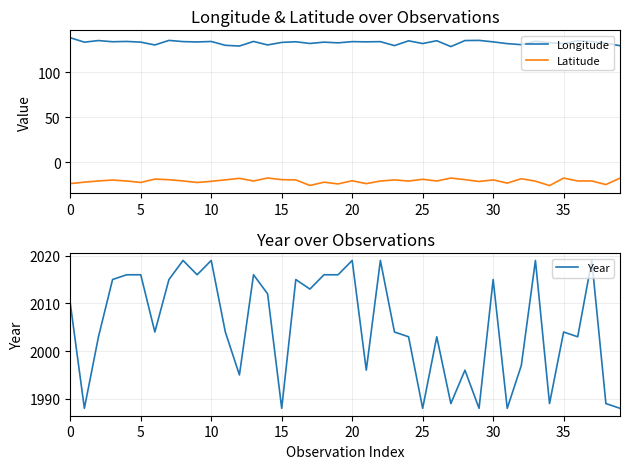

True or false: Year has more than 2 interior local peaks.

True